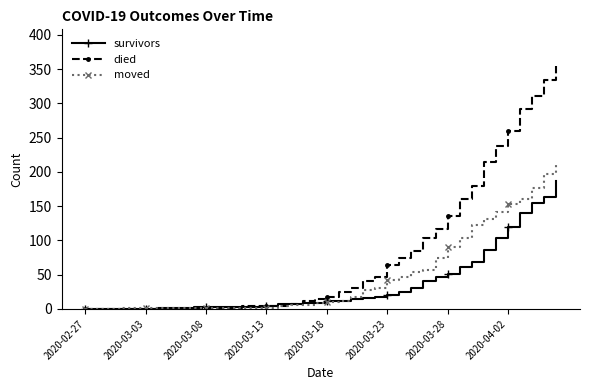

Which series has the largest total across all categories?

died